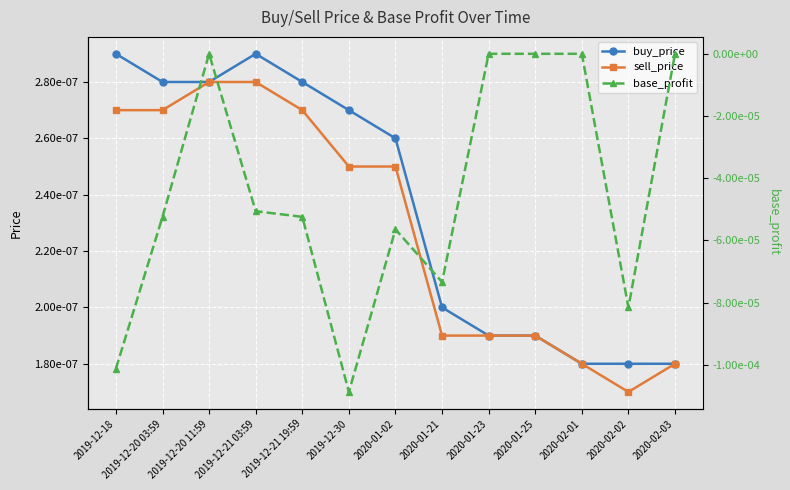

Which series changed the most between 2020-01-02 and 2020-02-01?

base_profit